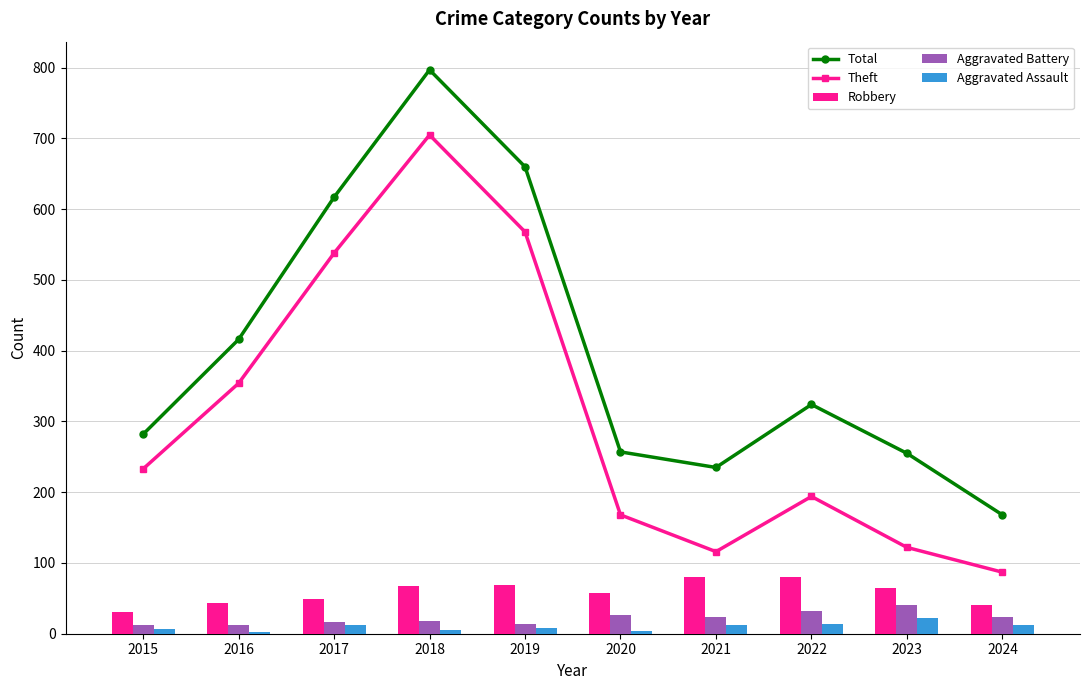

What are all the series names shown in the legend?

Total, Theft, Robbery, Aggravated Battery, Aggravated Assault